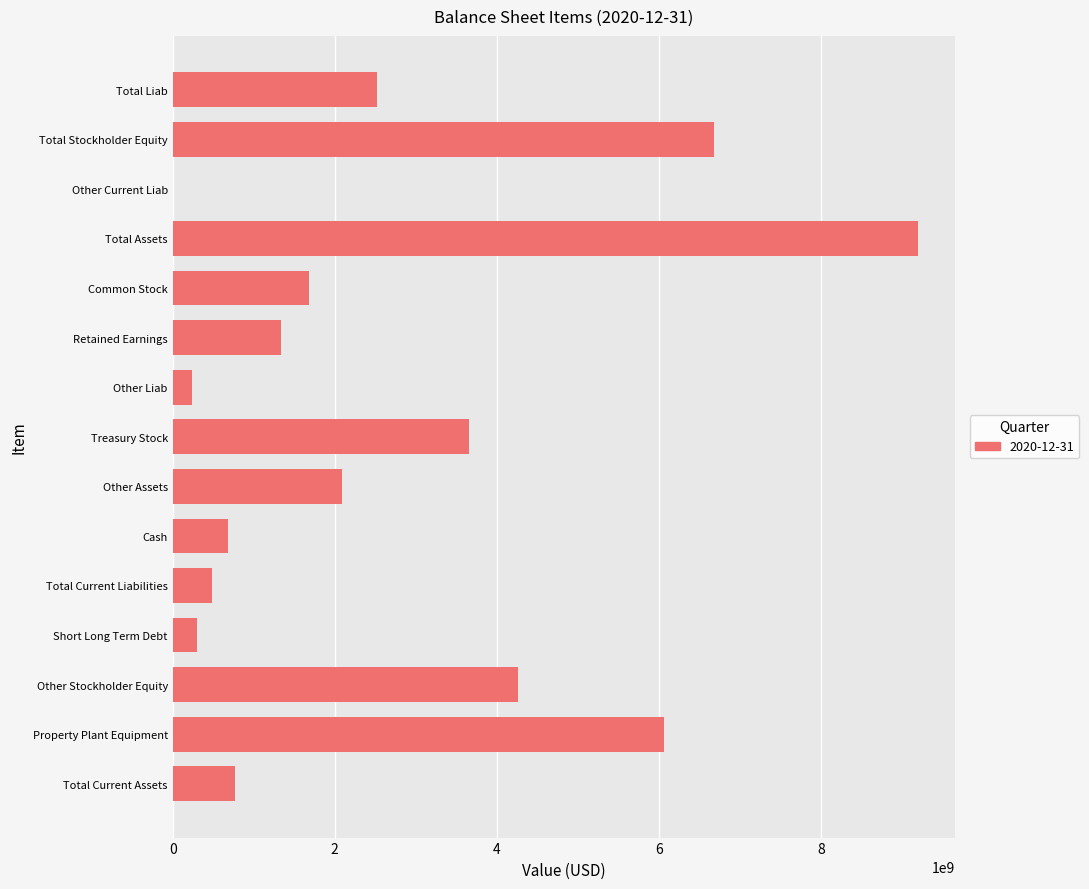

Reading top to bottom, transcribe all the data shown in this chart.

Total Liab=2523500000	Total Stockholder Equity=6674100000	Other Current Liab=4200000	Total Assets=9197600000	Common Stock=1679200000	Retained Earnings=1339900000	Other Liab=235600000	Treasury Stock=3655000000	Other Assets=2094000000	Cash=682400000	Total Current Liabilities=484300000	Short Long Term Debt=295500000	Other Stockholder Equity=4264200000	Property Plant Equipment=6066500000	Total Current Assets=764200000